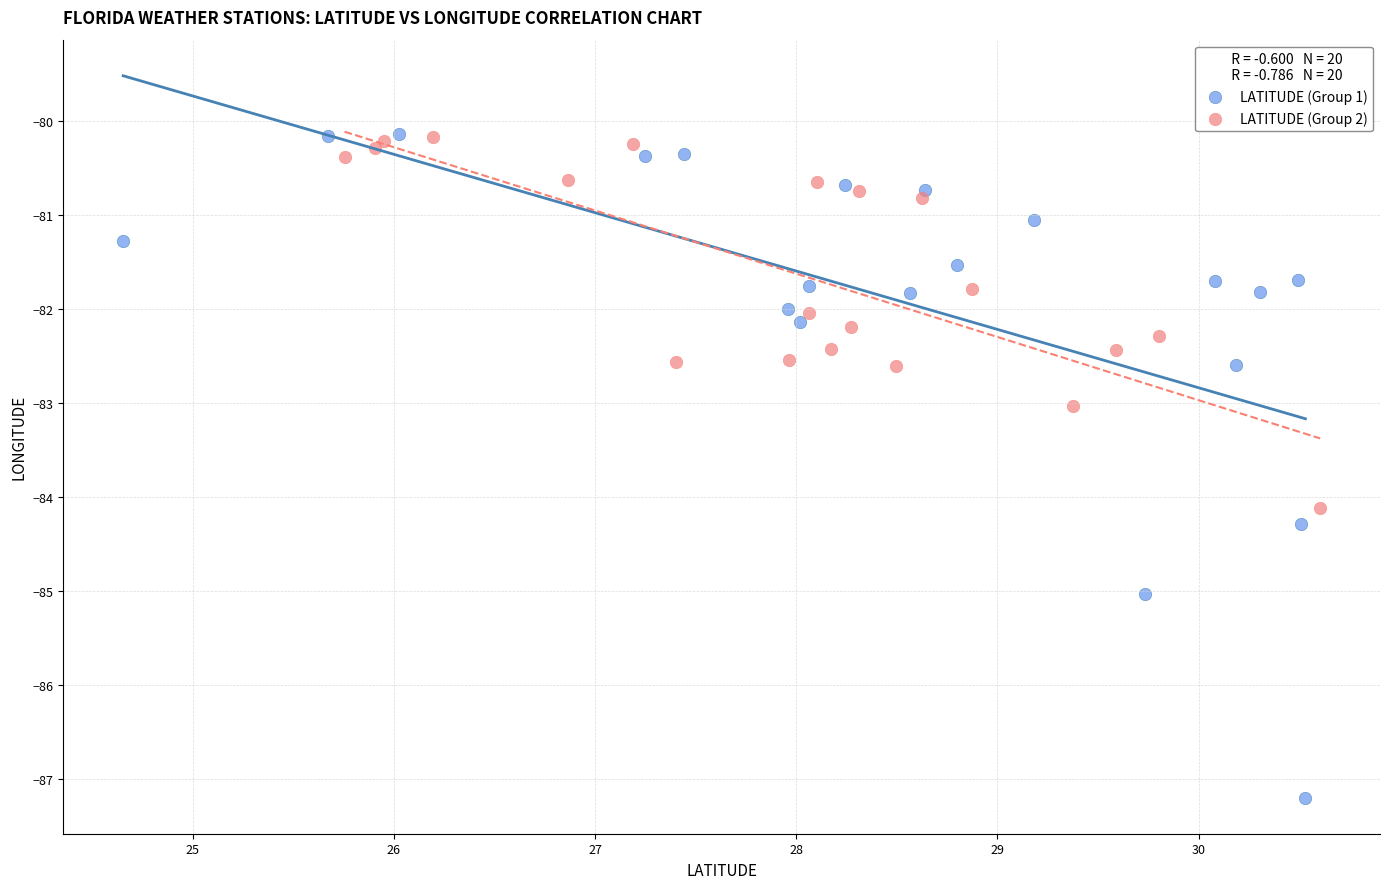

Which series reaches the minimum Y coordinate?

LATITUDE (Group 1)